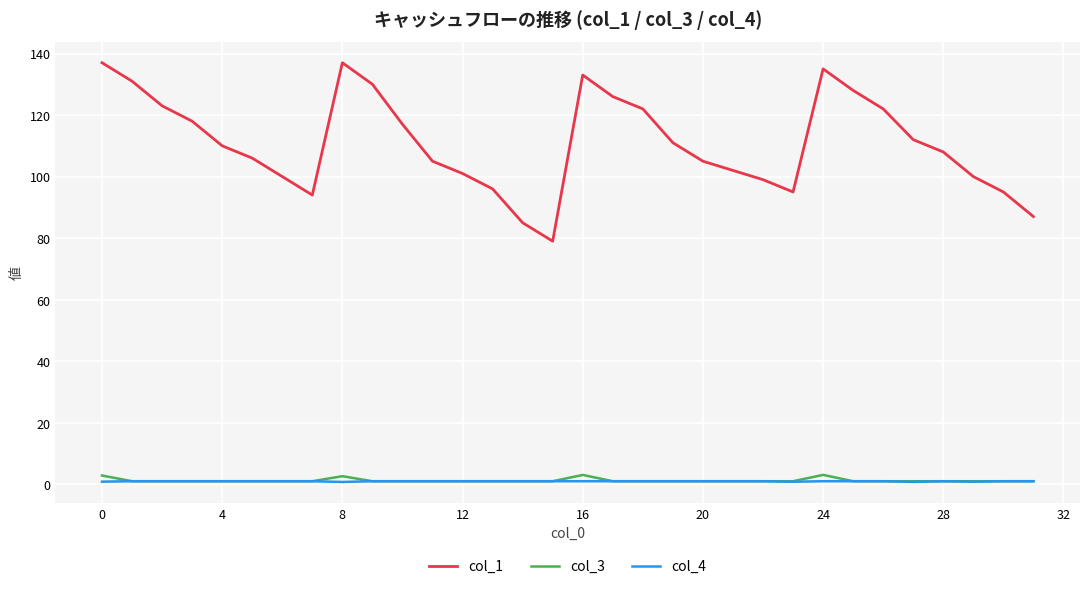

Is this an area chart (filled region under the line)?

No